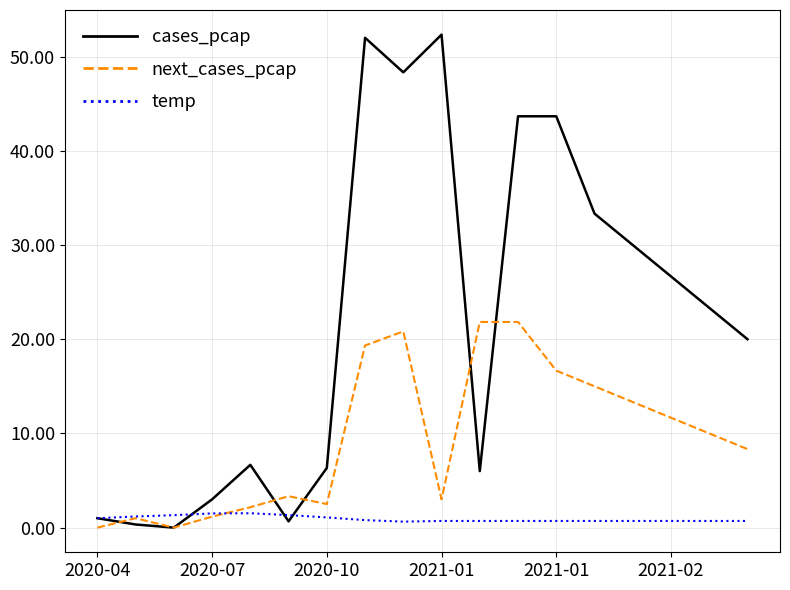

What is the greatest value displayed?

52.3